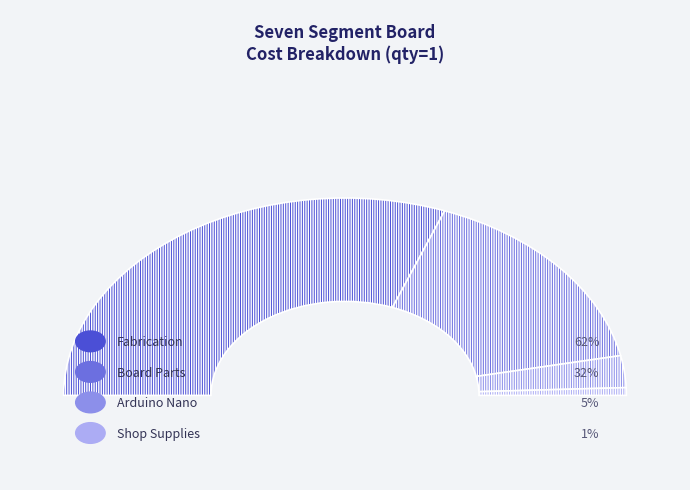

Does any single category account for the majority?

Yes